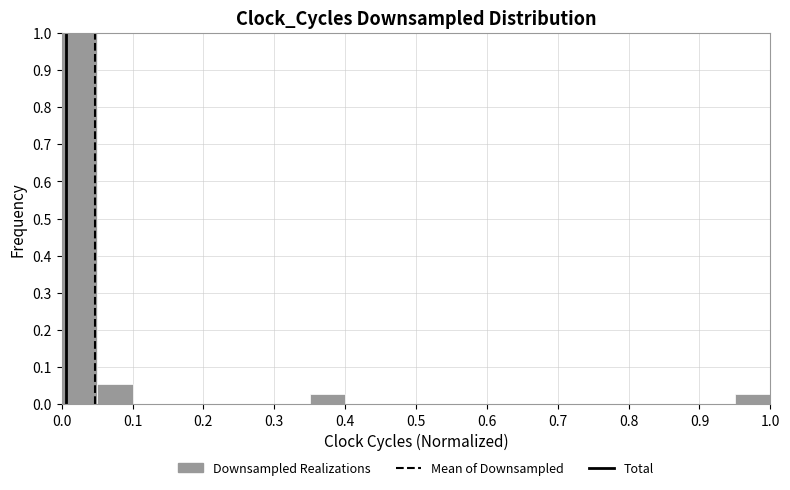

How tall is the bar that spans 0.35 to 0.40 on the x-axis? The values are not printed on the chart, so give them approximately, as read against the axis.

0.03